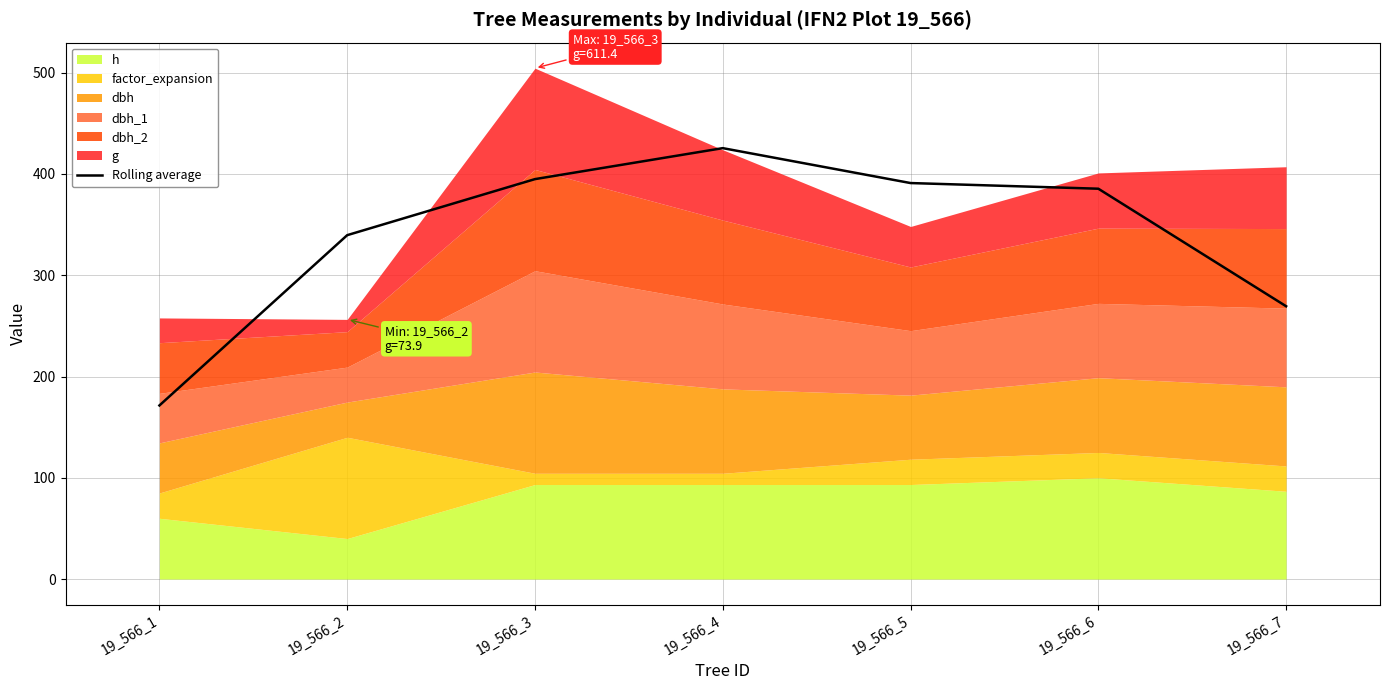

What is the average value?

339.6